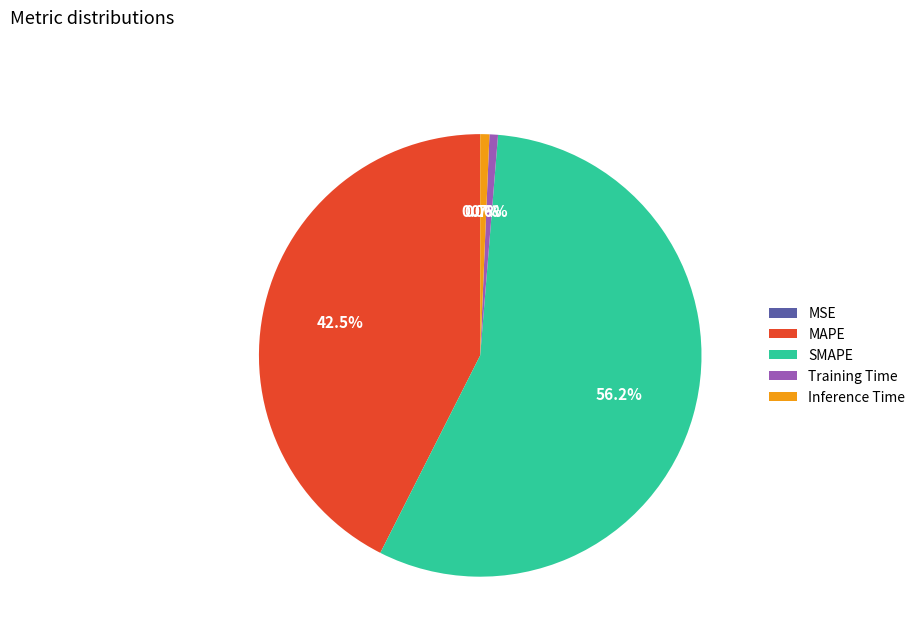

What is the majority slice?

SMAPE